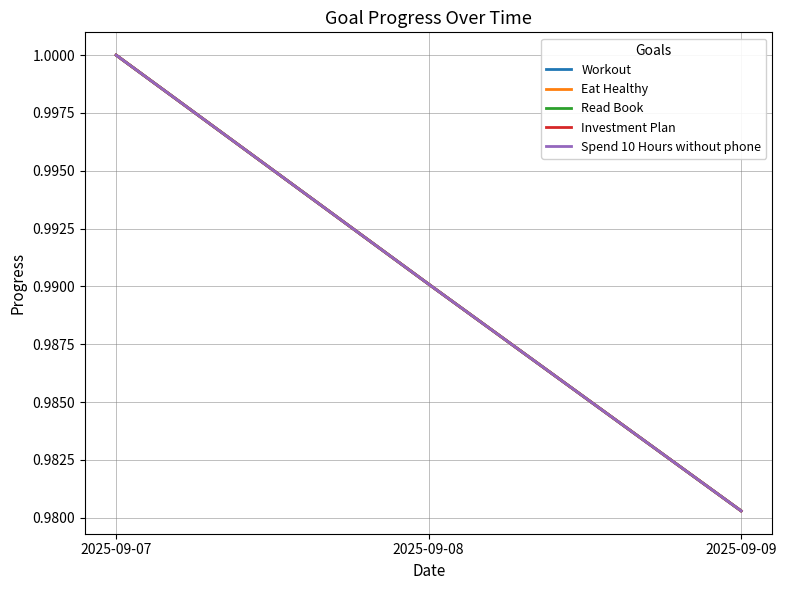

How many lines are shown in the chart?

5